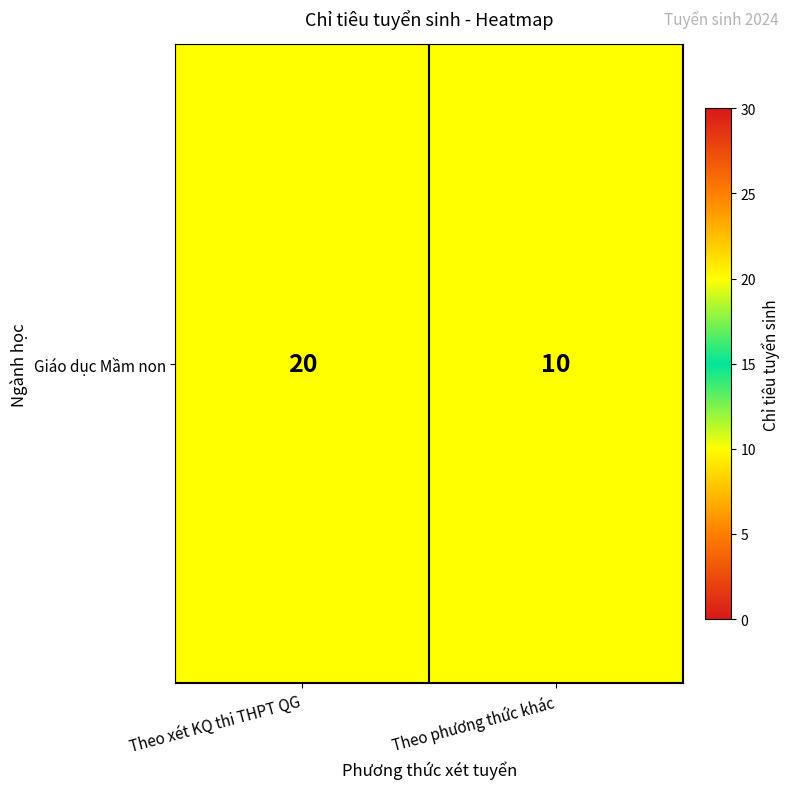

How many data points does each series have?

2